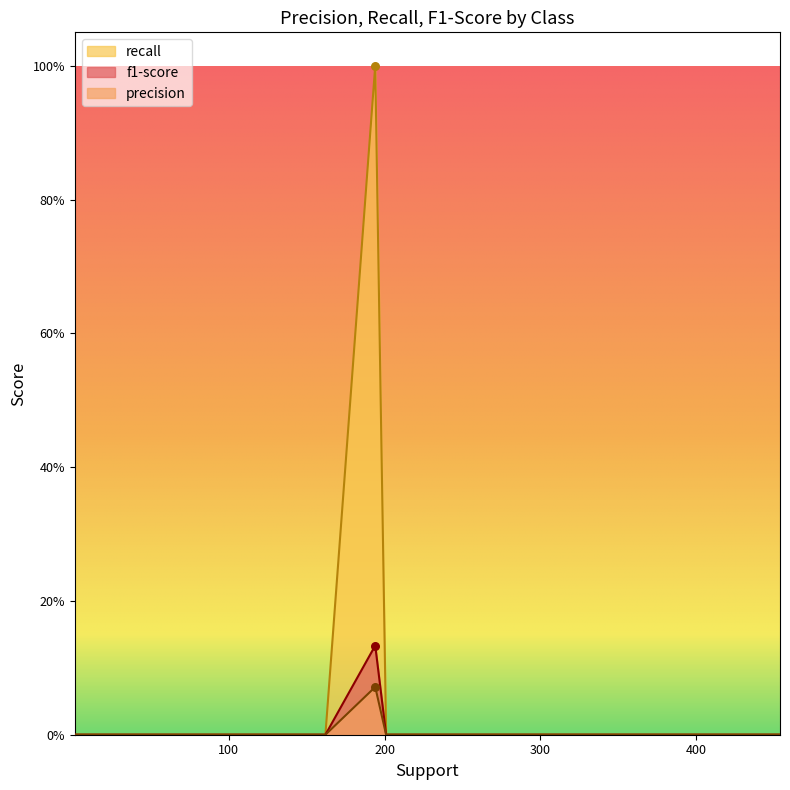

At how many categories does at least one series exceed 0?

1